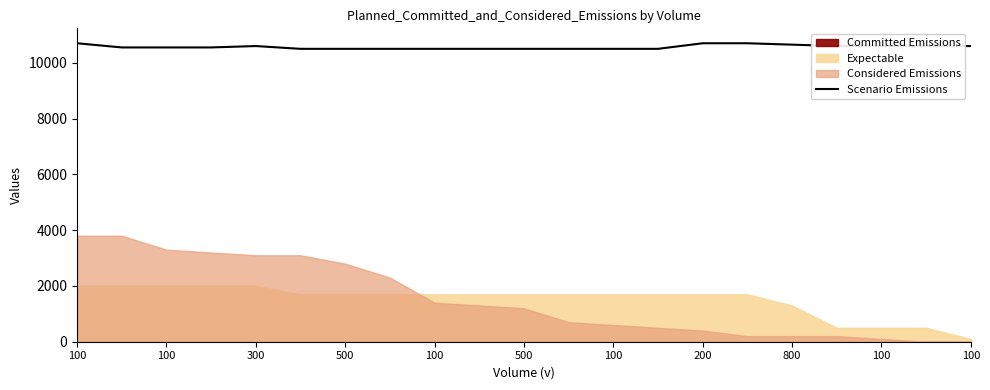

Where is the first local maximum?

300